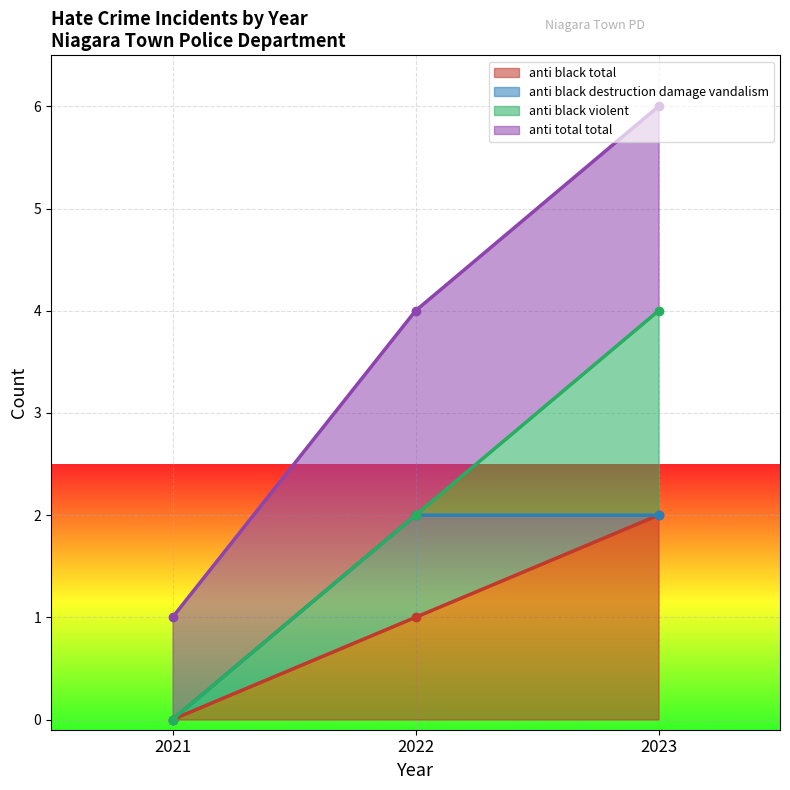

What is the difference between the maximum and minimum values in the anti_black_total series?

2